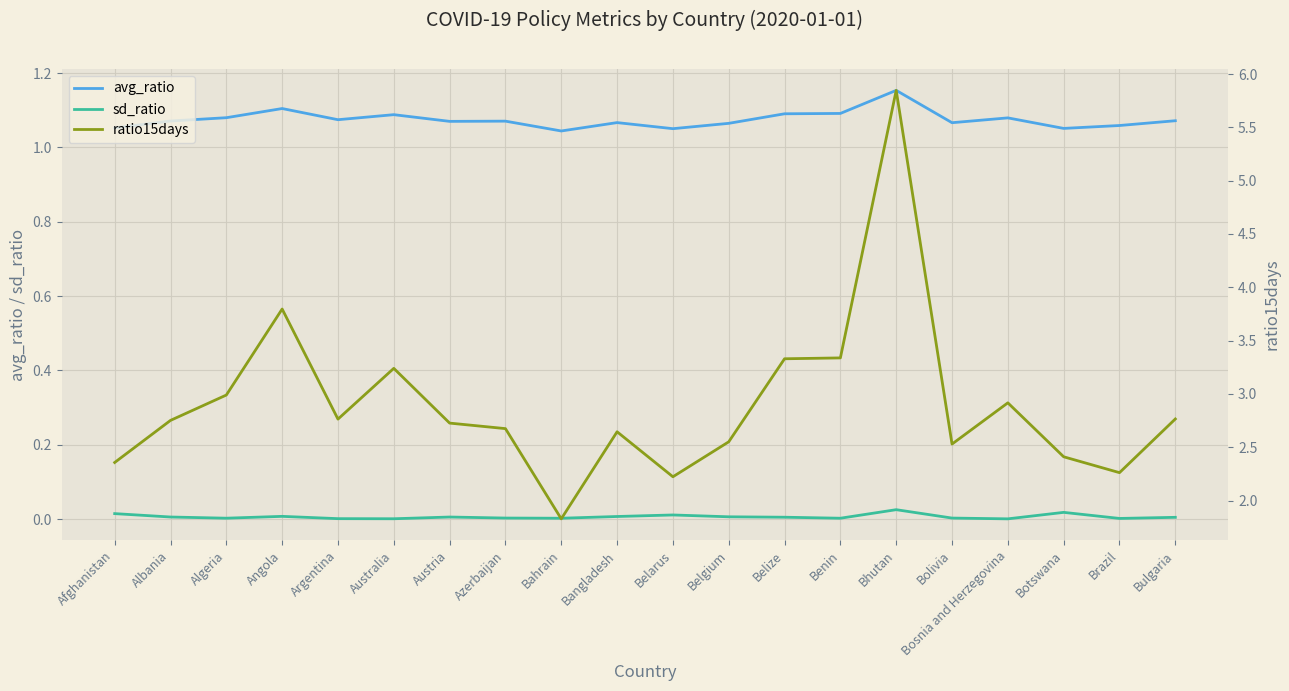

Which series has the largest total across all categories?

ratio15days